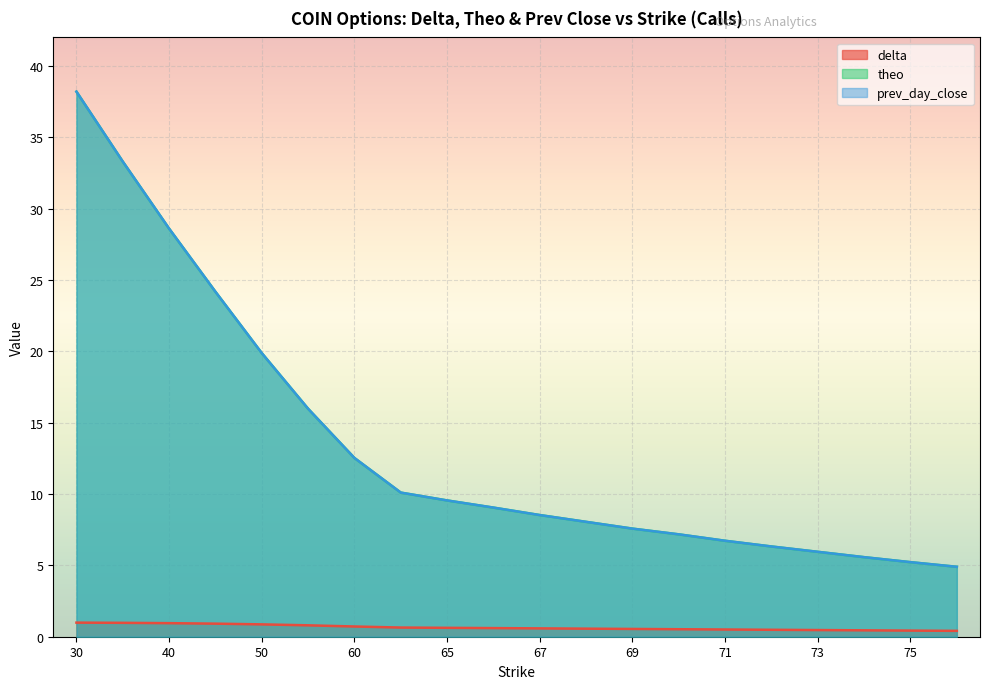

Reading left to right, what are all the values shown in this chart?

delta: 30=1.0	35=1.0	40=1.0	45=0.9	50=0.9	55=0.8	60=0.7	64=0.6	65=0.6	66=0.6	67=0.6	68=0.6	69=0.5	70=0.5	71=0.5	72=0.5	73=0.5	74=0.4	75=0.4	76=0.4
theo: 30=38.2	35=33.3	40=28.6	45=24.2	50=19.9	55=16.0	60=12.5	64=10.1	65=9.6	66=9.0	67=8.5	68=8.1	69=7.6	70=7.2	71=6.7	72=6.3	73=6.0	74=5.6	75=5.2	76=4.9
prev_day_close: 30=38.2	35=33.3	40=28.6	45=24.2	50=19.9	55=16.0	60=12.5	64=10.1	65=9.6	66=9.1	67=8.5	68=8.1	69=7.6	70=7.2	71=6.7	72=6.3	73=6.0	74=5.6	75=5.2	76=4.9